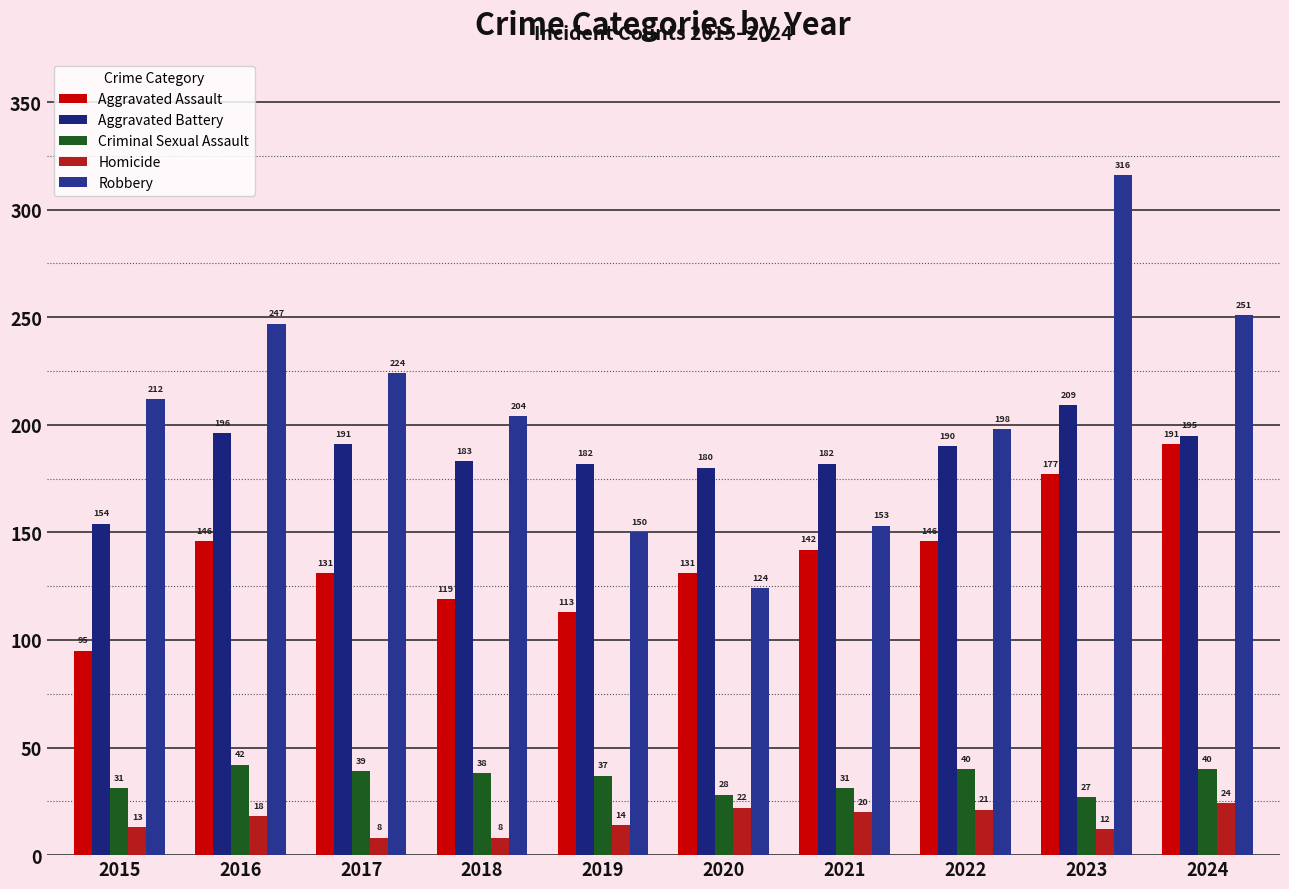

How many groups of bars are there?

10